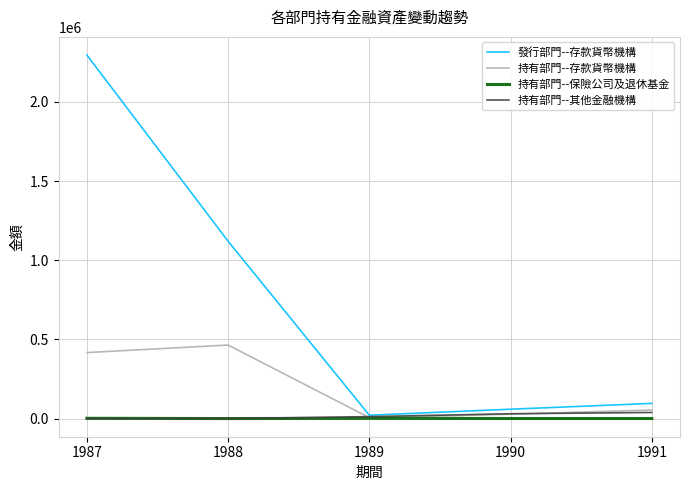

True or false: 發行部門--存款貨幣機構 has more than 0 points higher than both neighbors.

False